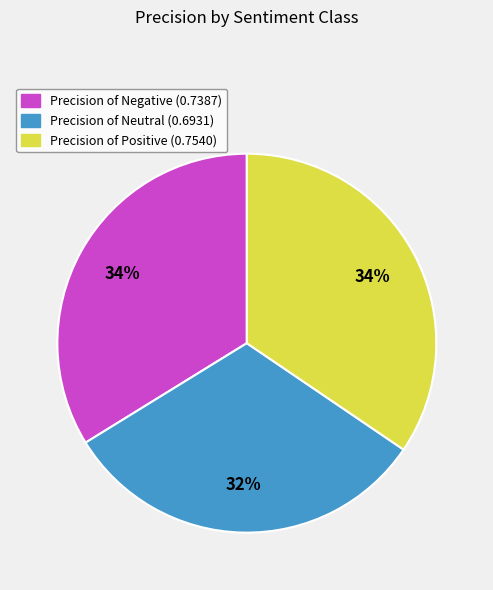

To the nearest percent, what is the average slice percentage?

33%